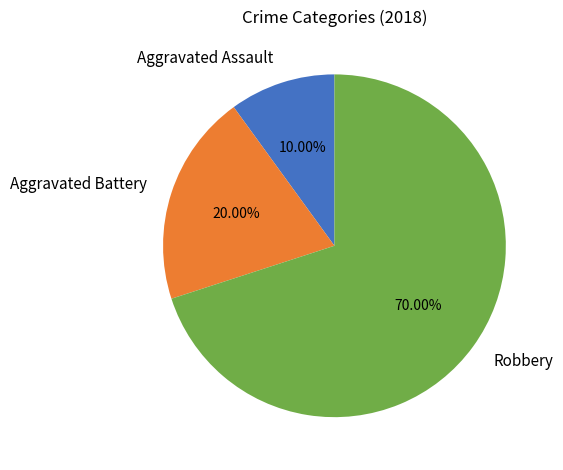

Combined, what portion of the pie is Aggravated Assault and Robbery?

80.0%